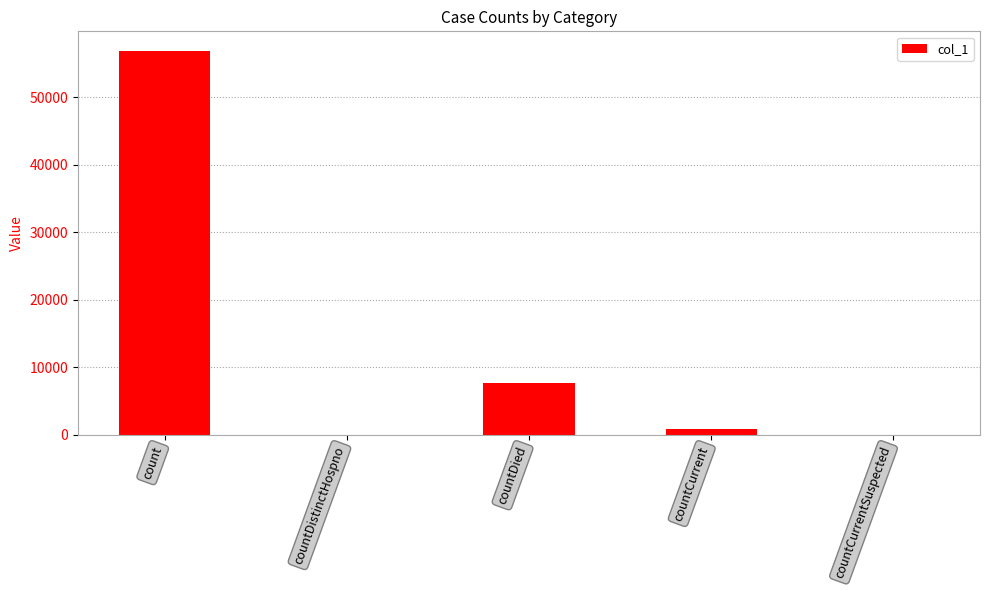

What is the difference between the values at countDistinctHospno and countDied?

7673